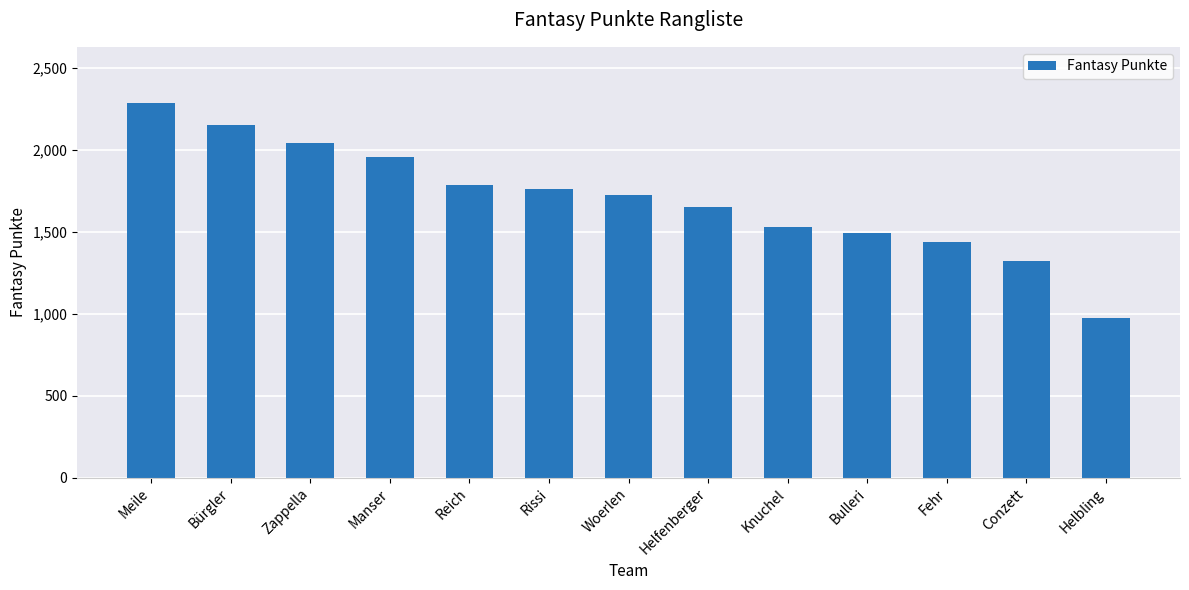

What is the greatest value displayed?

2284